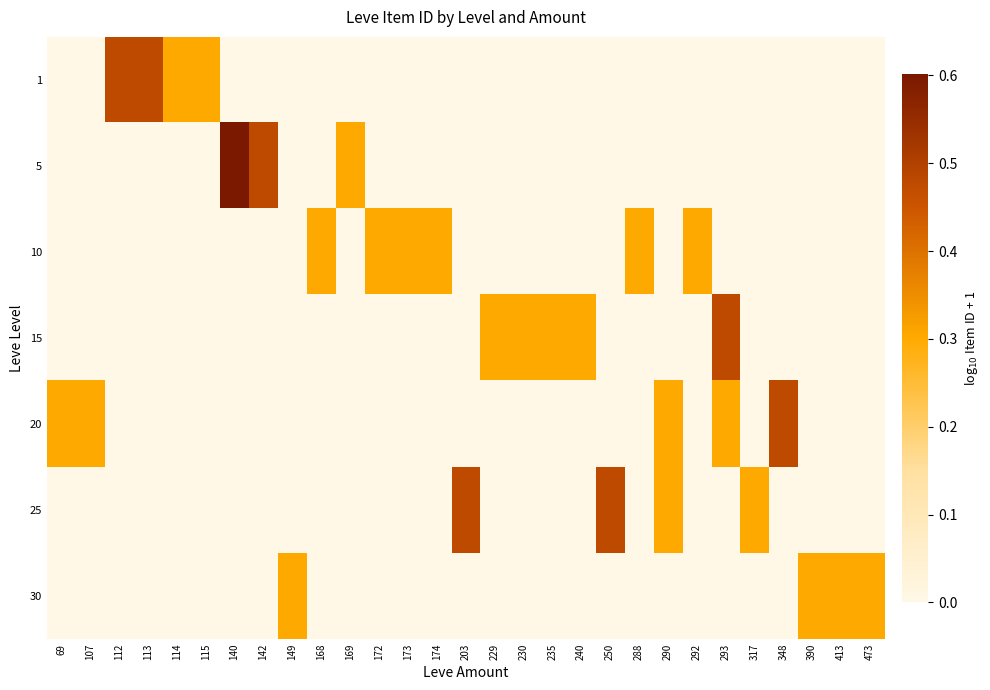

At which category is the sum across all series the highest?

293